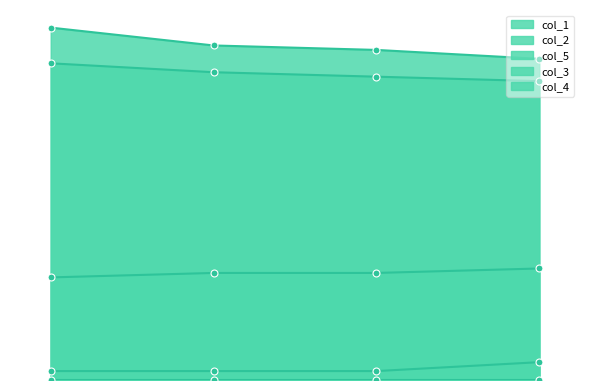

What is the difference between the col_3 values at 96.0 and 92.0?

2